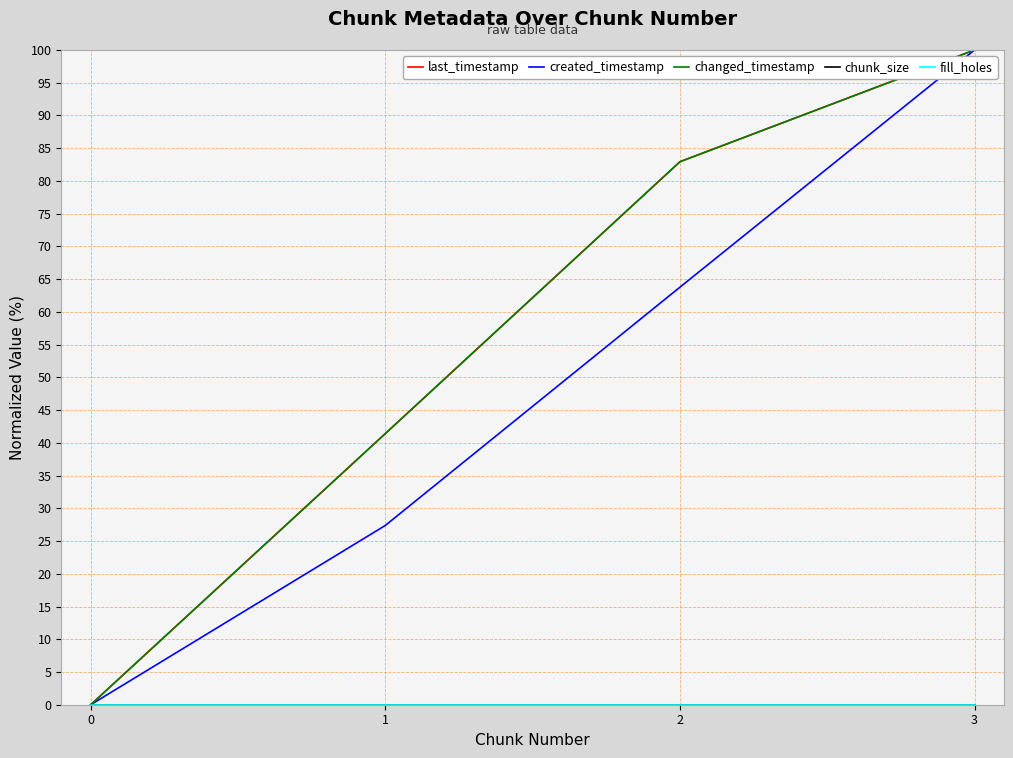

Is this an area chart (filled region under the line)?

No